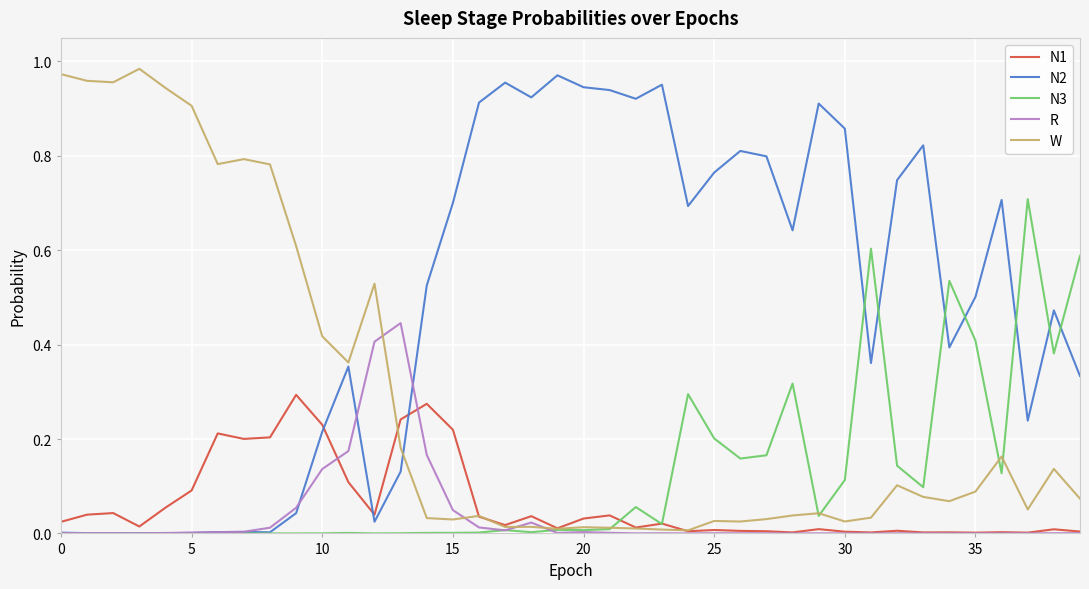

How many intersections are there between N2 and N1?

3